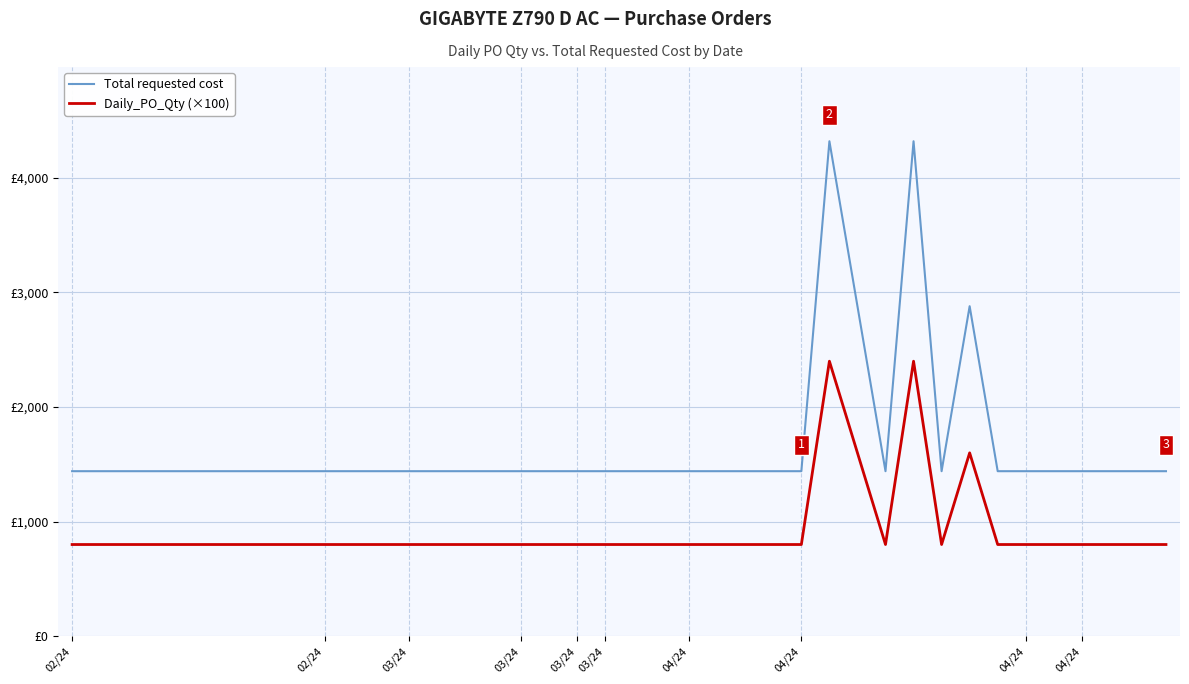

What is the greatest value displayed?

4320